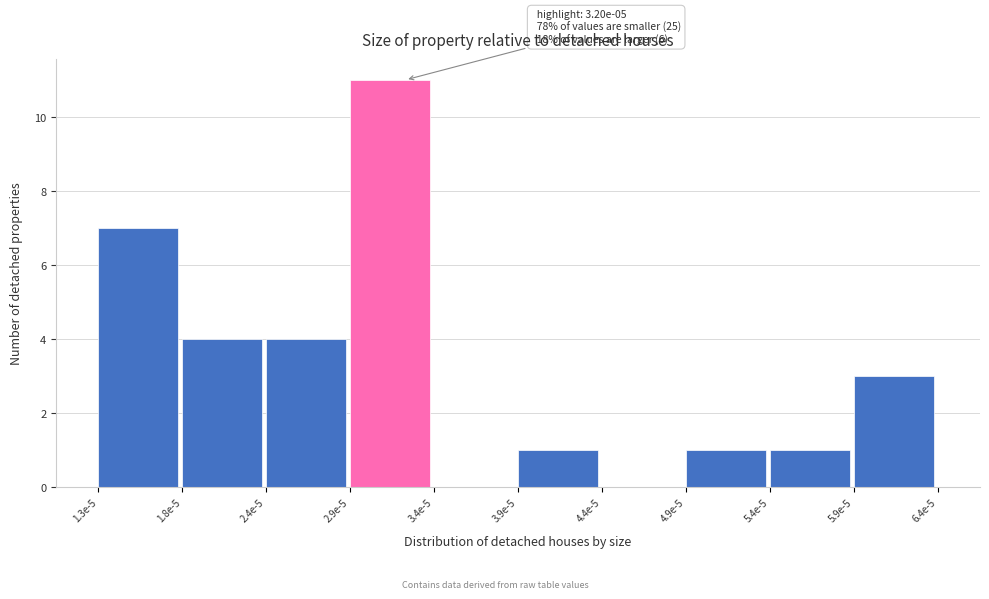

Reading right to left, extract all data points from this chart.

5.9e-5=3	5.4e-5=1	4.9e-5=1	4.4e-5=0	3.9e-5=1	3.4e-5=0	2.9e-5=11	2.4e-5=4	1.8e-5=4	1.3e-5=7